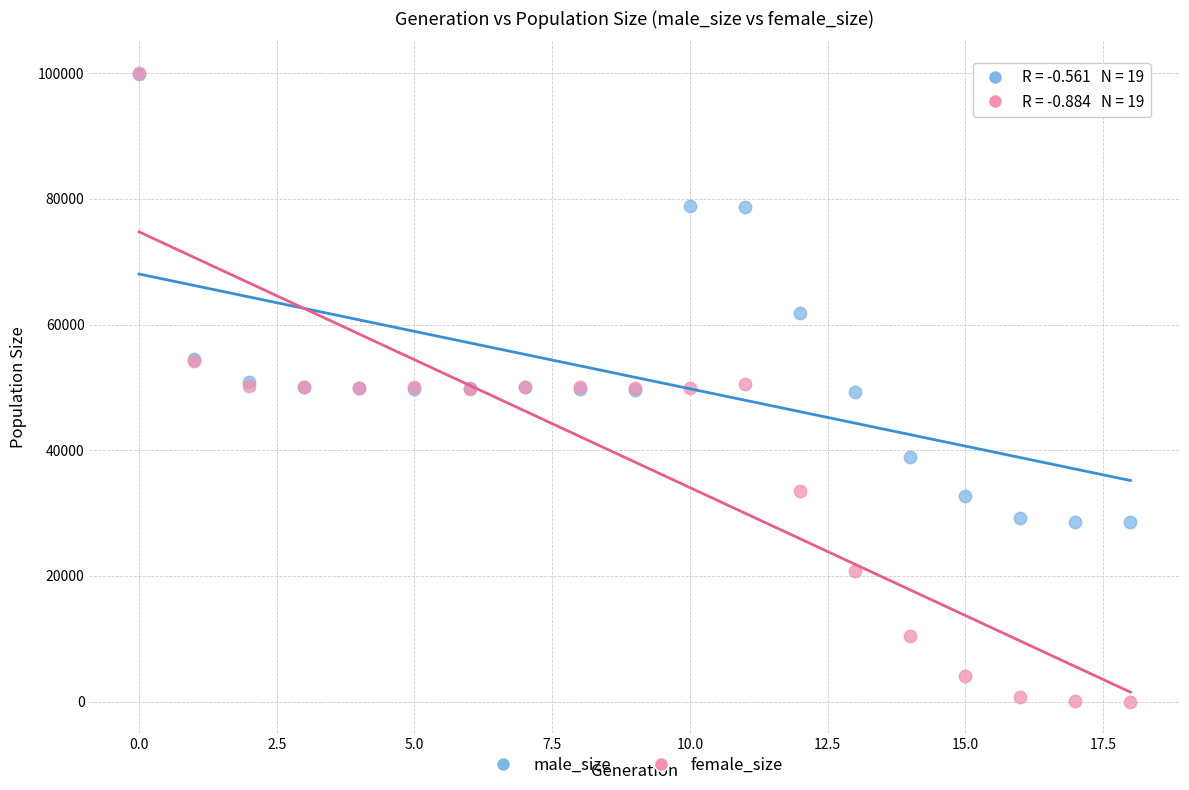

In the male_size series, what Y value is closest to 64215?

61780